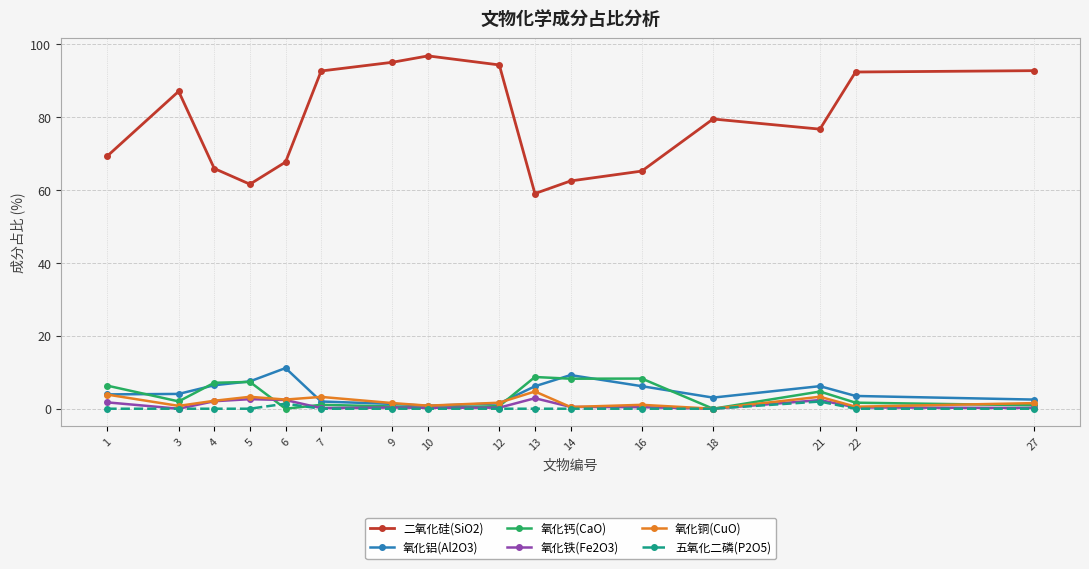

True or false: 氧化钙(CaO) has a value of 0.0 at 18.

True